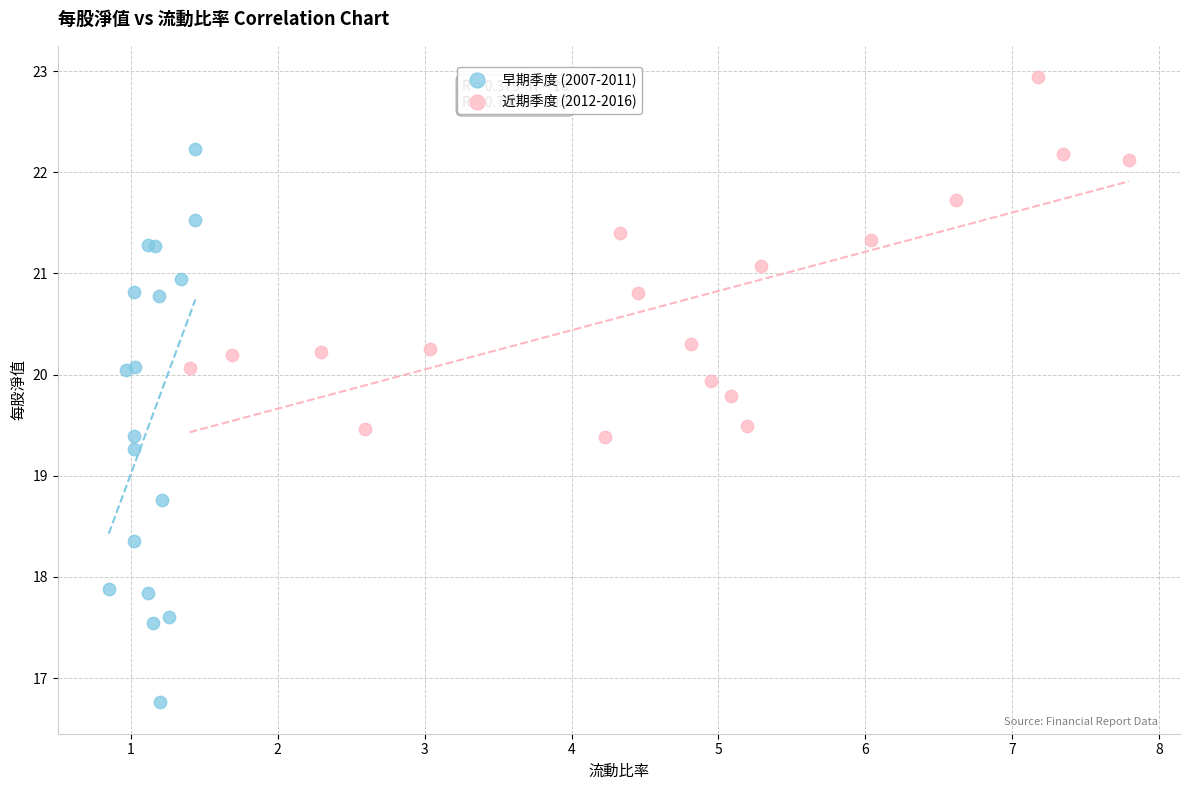

Which series has the largest Y range (max minus min)?

早期季度 (2007-2011)